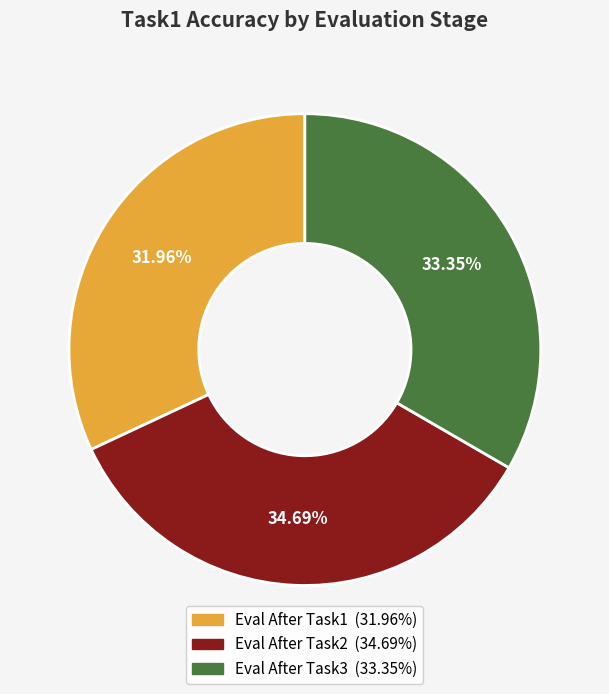

Is there any slice that represents more than half of the pie?

No